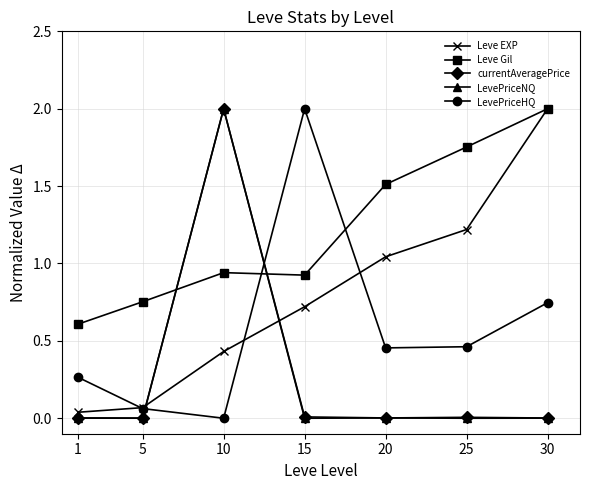

What is the value of the Leve Gil point at the 7th from the left?

2.0